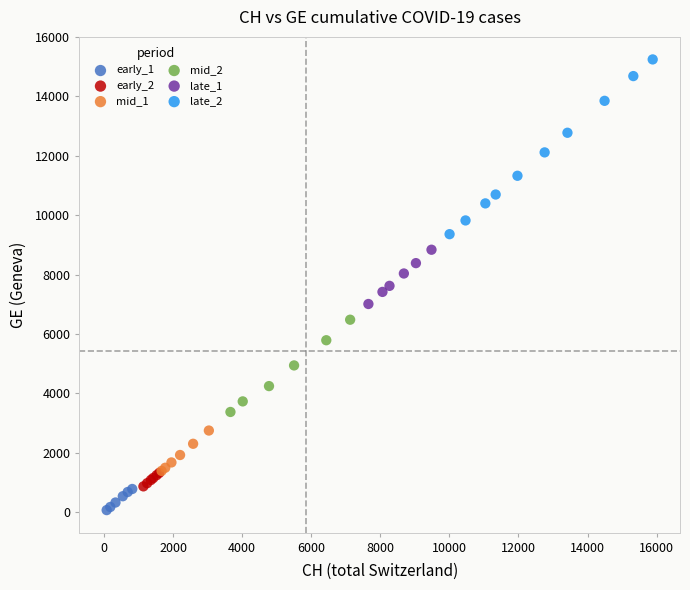

What are all the series names shown in the legend?

early_1, early_2, mid_1, mid_2, late_1, late_2